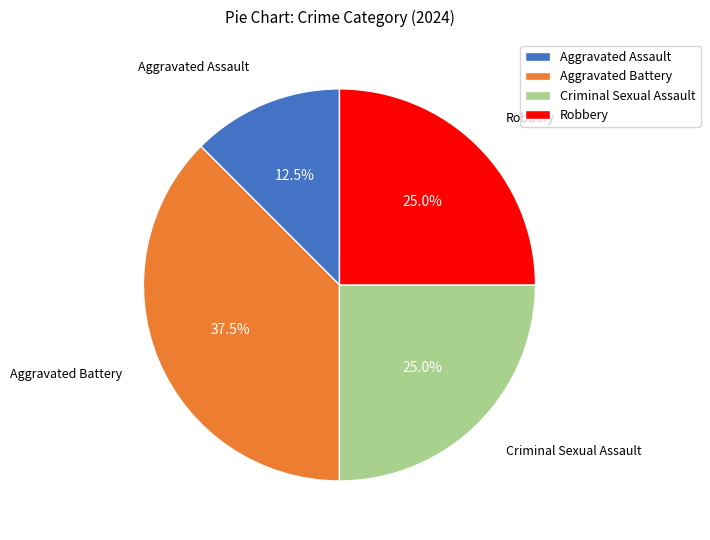

To the nearest percent, what is the average slice percentage?

25%